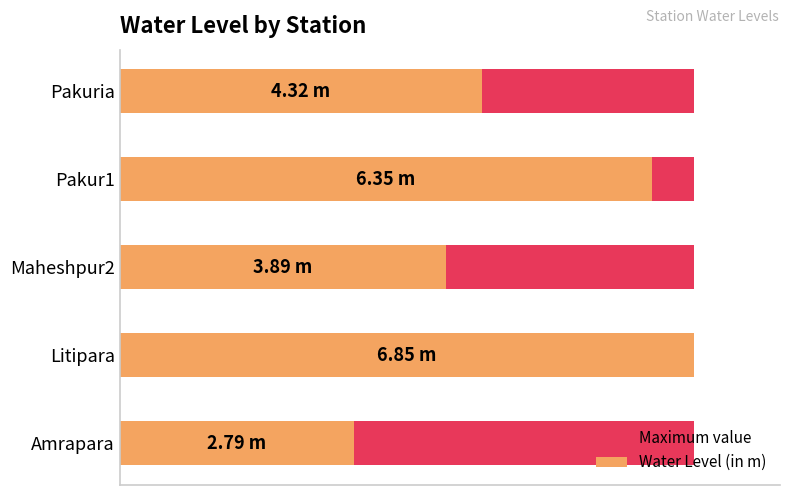

What are all the series names shown in the legend?

Maximum value, Water Level (in m)